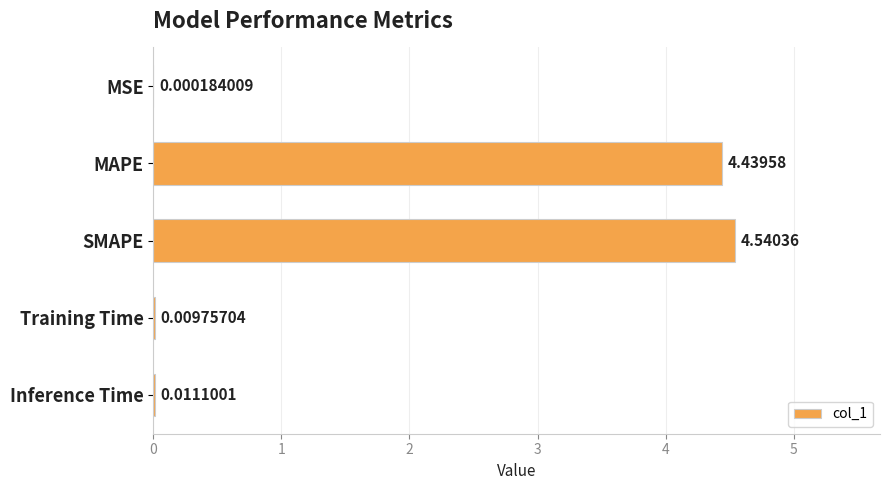

At which label is the value closest to 2?

Inference Time